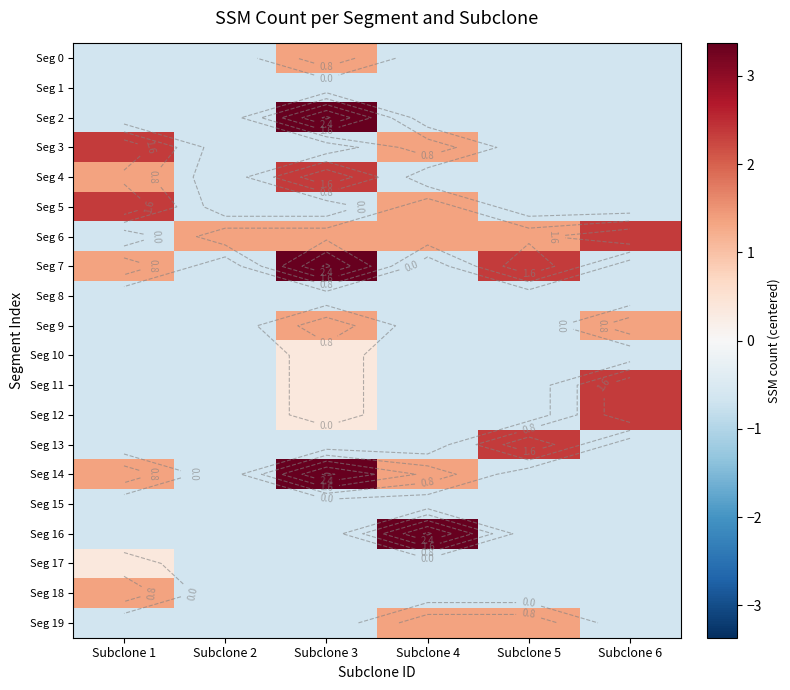

What is the spread (max minus min) of values at Subclone 4?

4.0